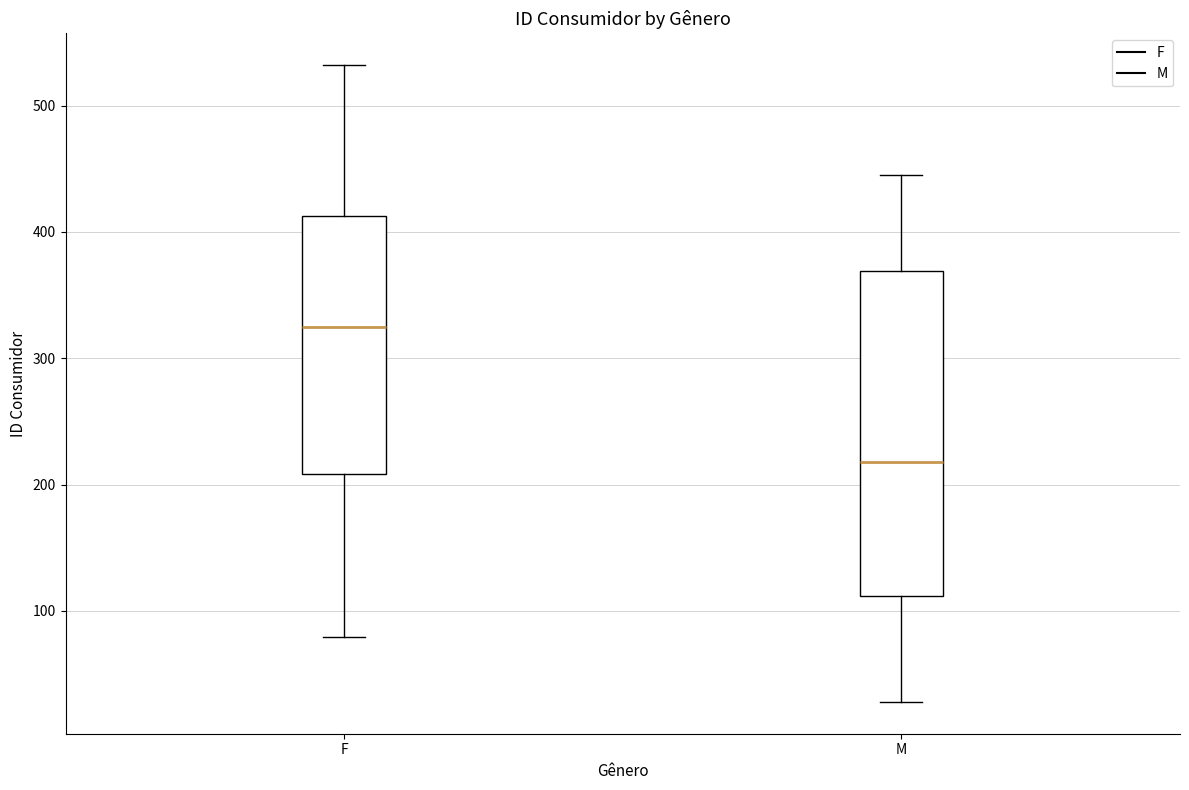

Reading left to right, transcribe this box plot: for each box, give where its median line is, the range the box spans, and where its two whiskers end, as read against the y-axis. The values are not printed on the chart, so give them approximately, as read against the axis.

F: median 320, box 210 to 410, whiskers 80 to 530
M: median 220, box 110 to 370, whiskers 30 to 450